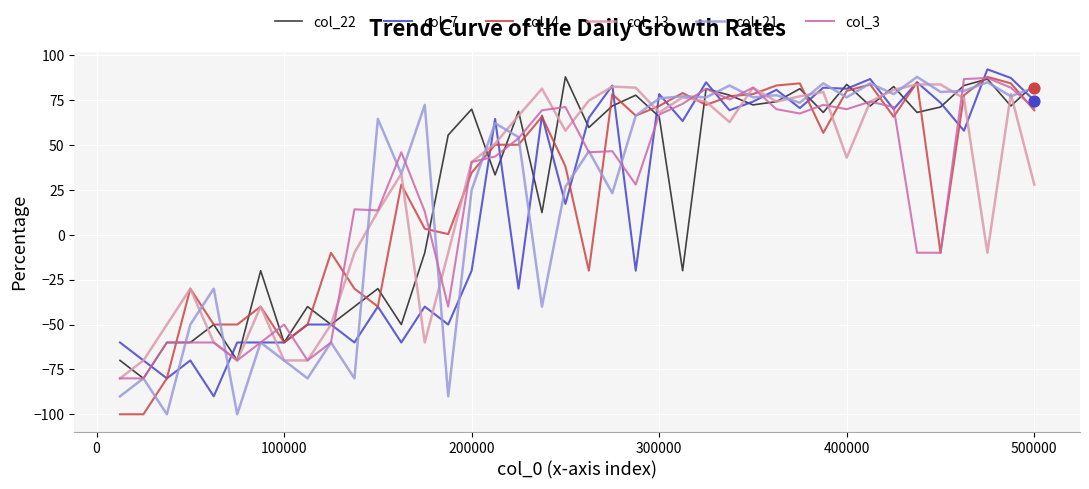

What is the greatest value displayed?

92.2